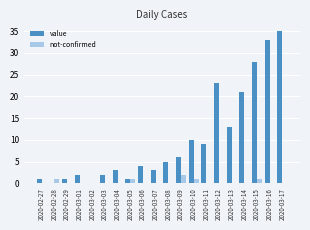

Which series changed the most between 2020-03-09 and 2020-03-10?

value